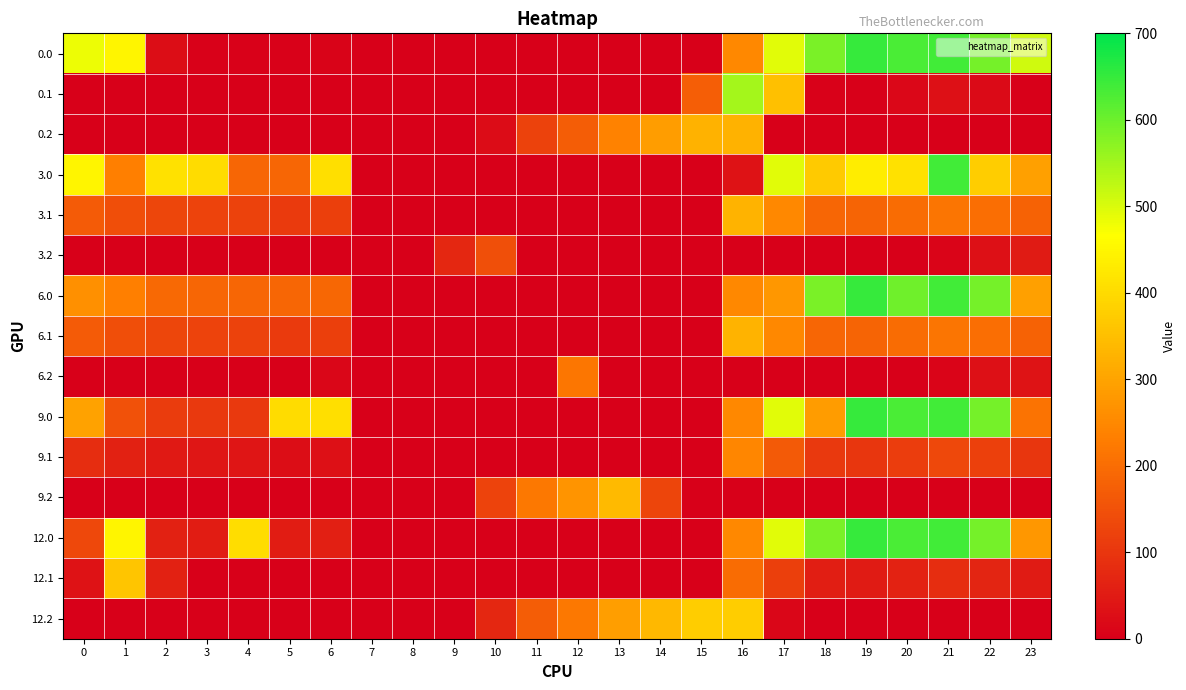

What is the spread (max minus min) of values at 0?

482.0